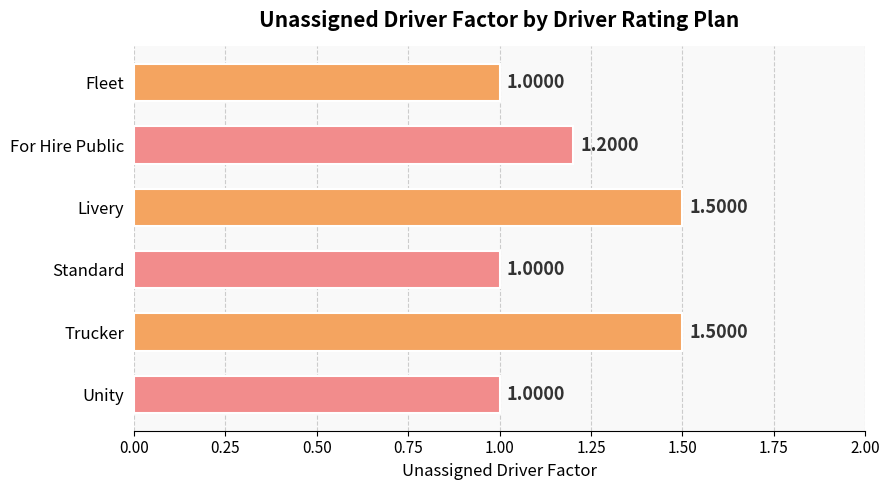

What is the label of the 6th bar from the top?

Unity